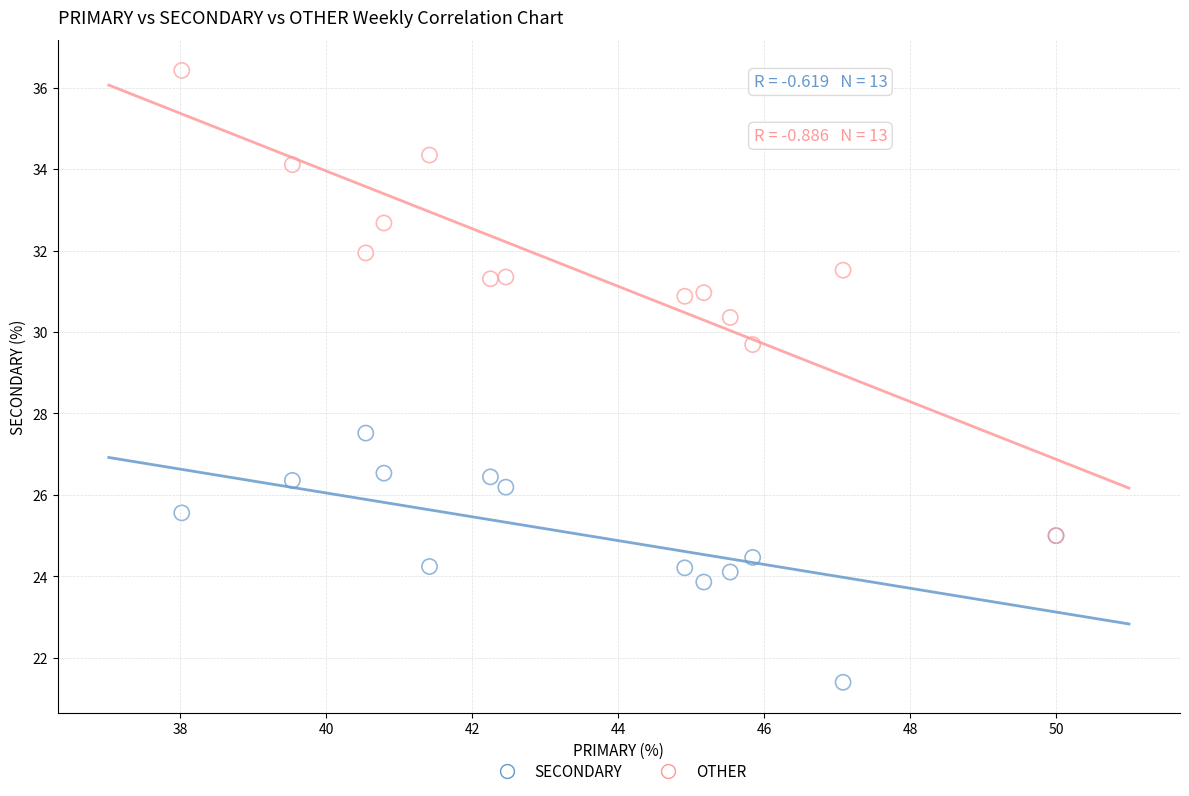

Which series contains the highest Y value?

OTHER